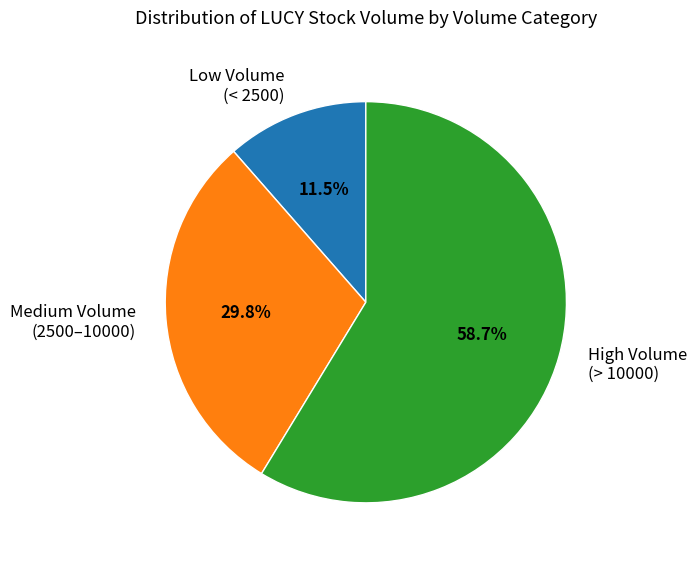

Which category has the smallest portion of the pie?

Low Volume (< 2500)